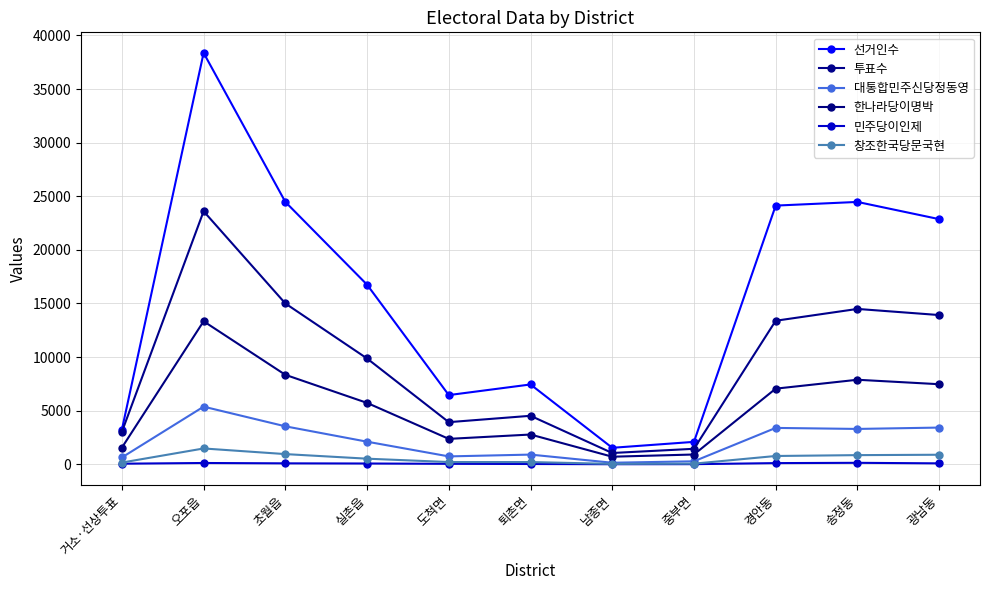

True or false: 창조한국당문국현 and 한나라당이명박 cross at least once.

False